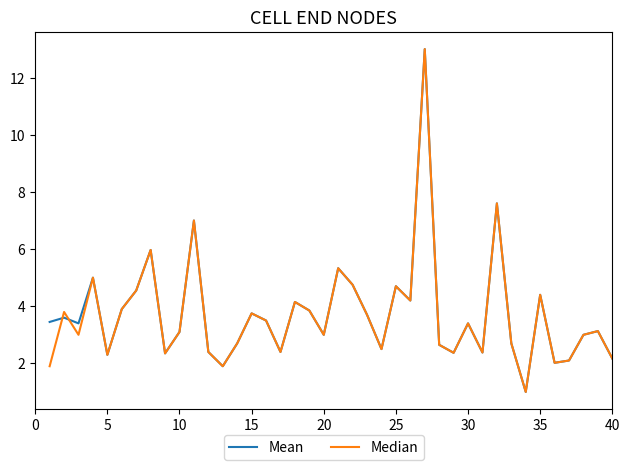

The value of Mean at 30 is 6.1. True or false?

False